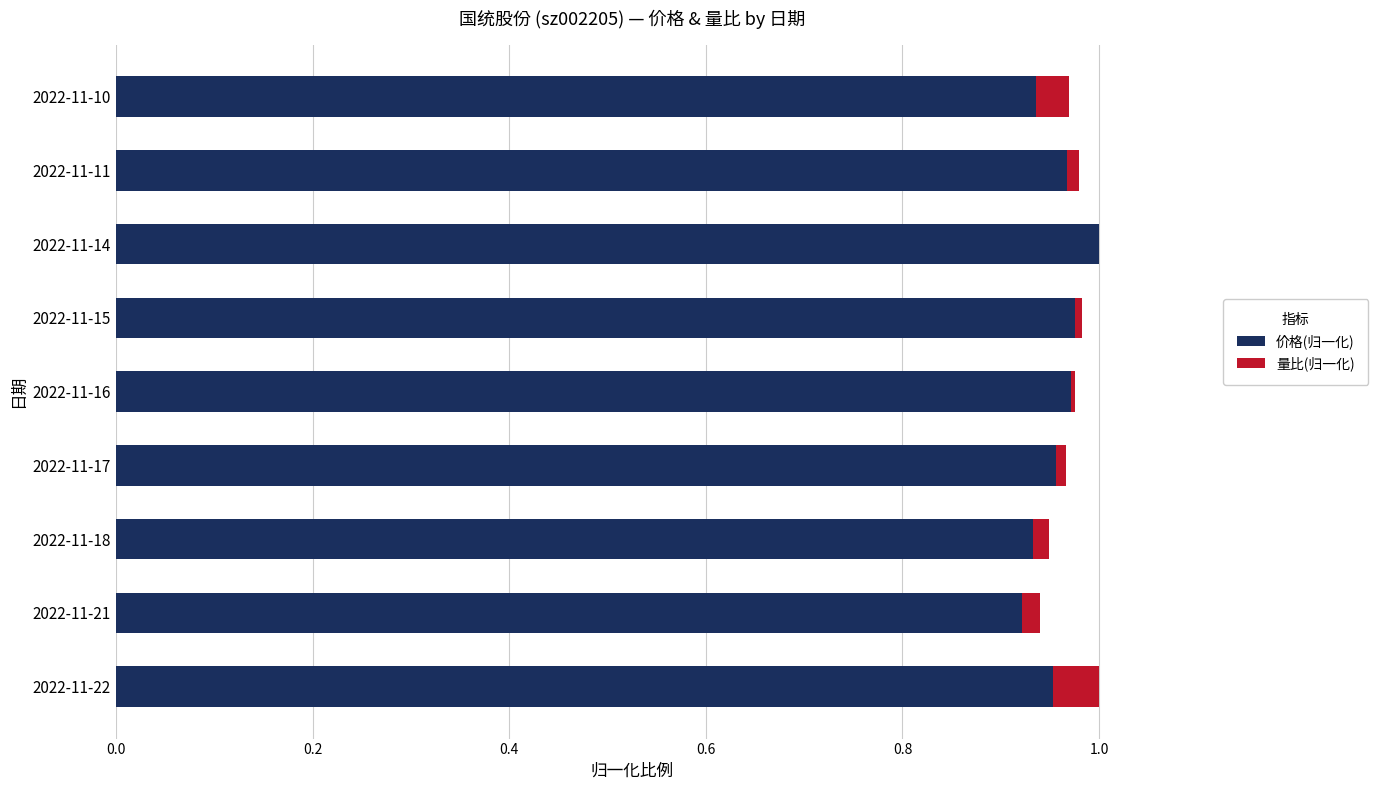

Reading left to right, extract all data points from this chart.

价格(归一化): 1.0	0.9	0.9	1.0	1.0	1.0	1.0	1.0	0.9
量比(归一化): 0.0	0.0	0.0	0.0	0.0	0.0	0.0	0.0	0.0